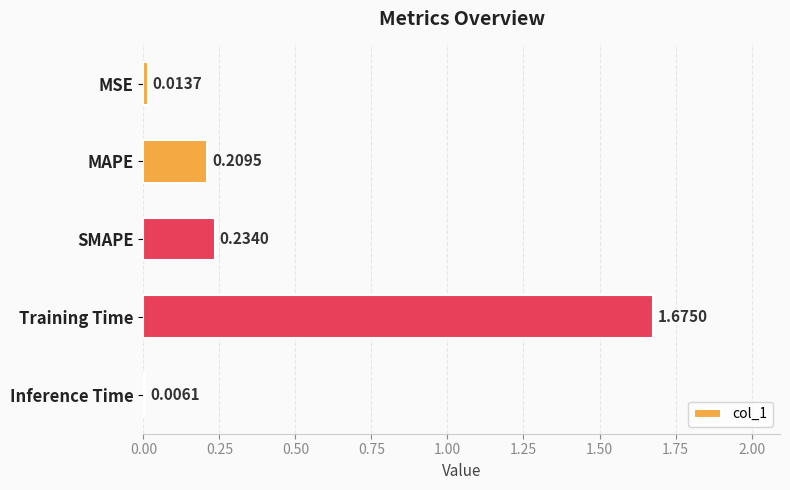

Between Inference Time and SMAPE, which is larger?

SMAPE